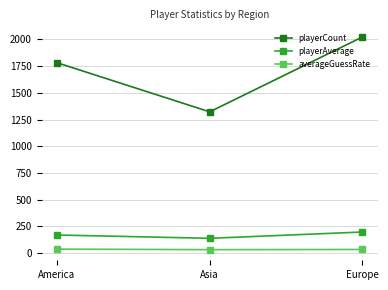

The value of playerCount at Asia is 1322.0. True or false?

True